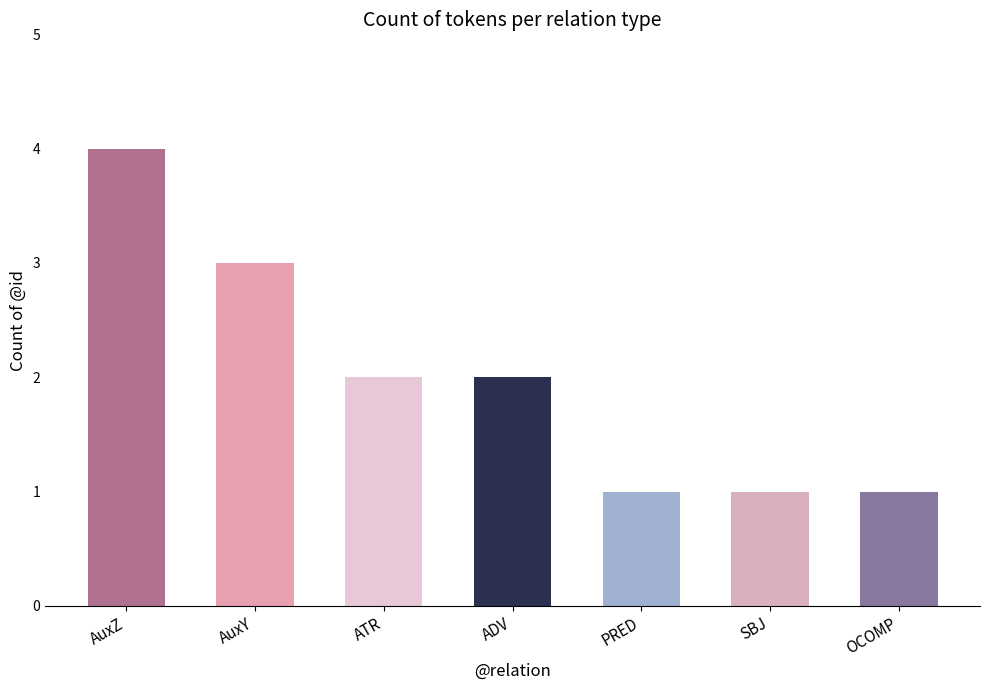

True or false: the data shows 1 at AuxZ.

False